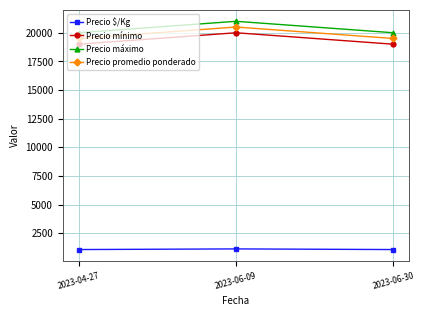

How many data points does each series have?

3